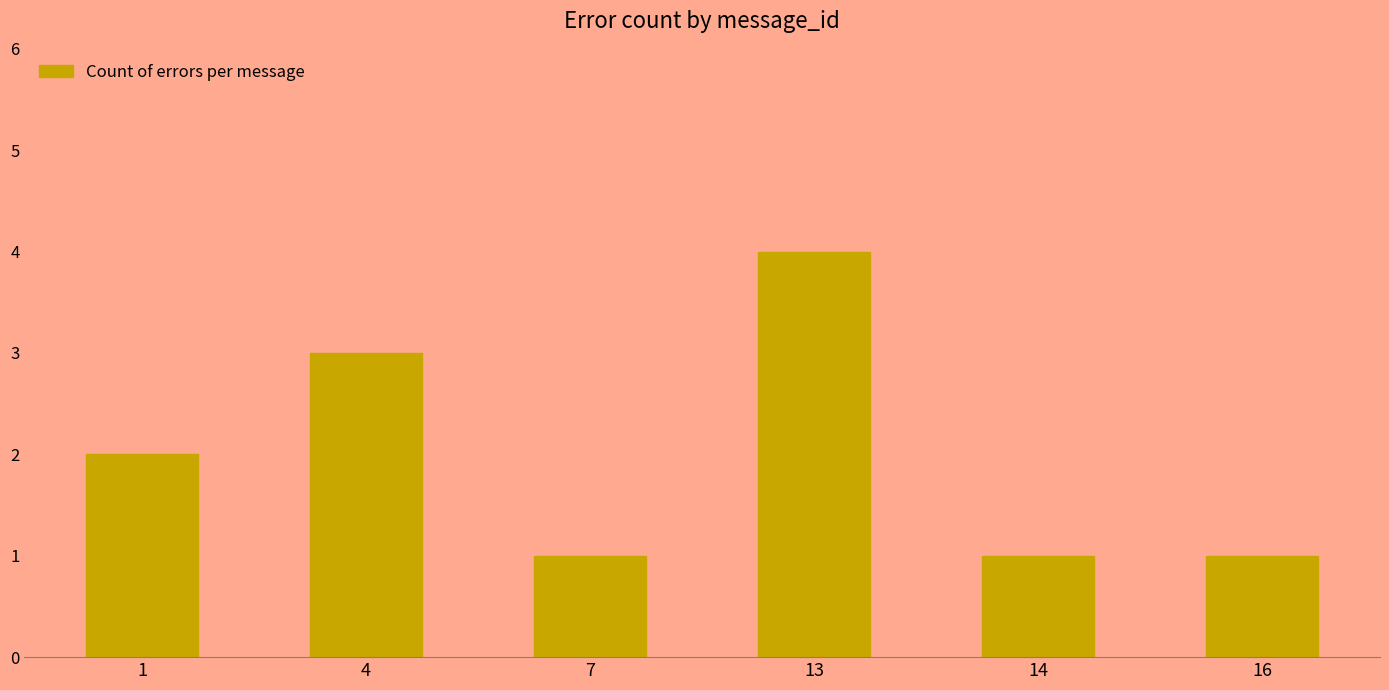

What is the sum of all values?

12